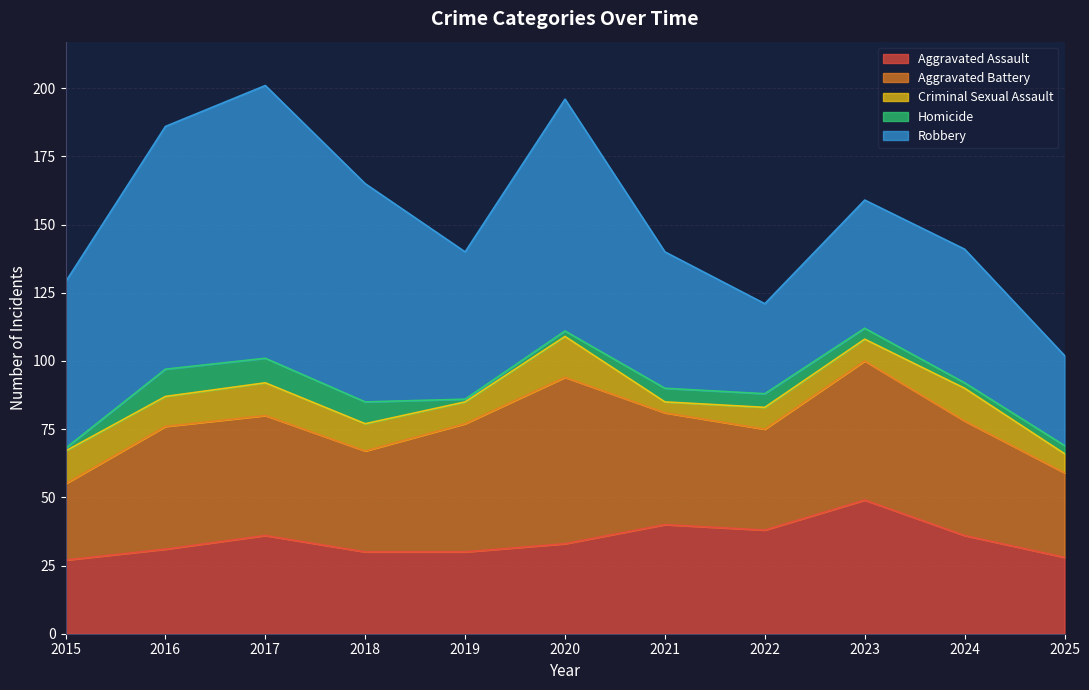

What is the minimum value shown in the chart?

1